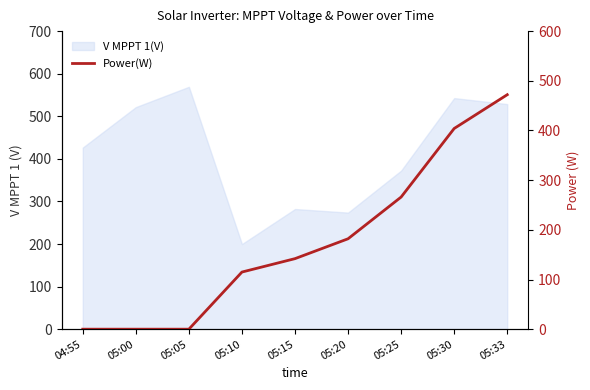

Count the values in the range 0 to 266.

7